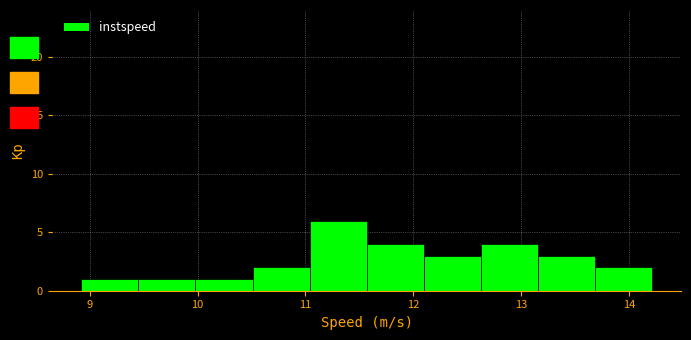

What is the height of the bar covering 11.0 to 11.6 on the x-axis? Neither the bar edges nor the heights are printed on the chart, so give them approximately, as read against the axes.

6